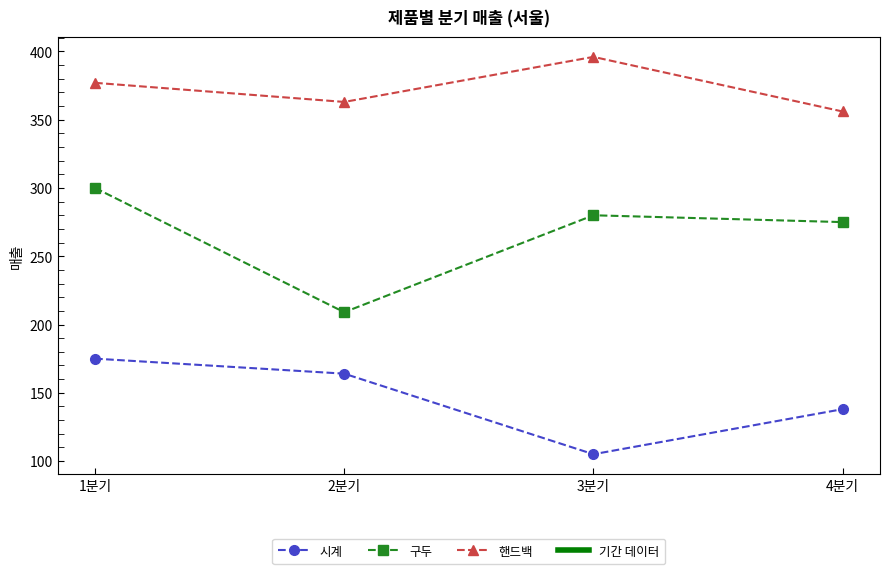

What is the difference between the maximum and minimum values in the 시계 series?

70